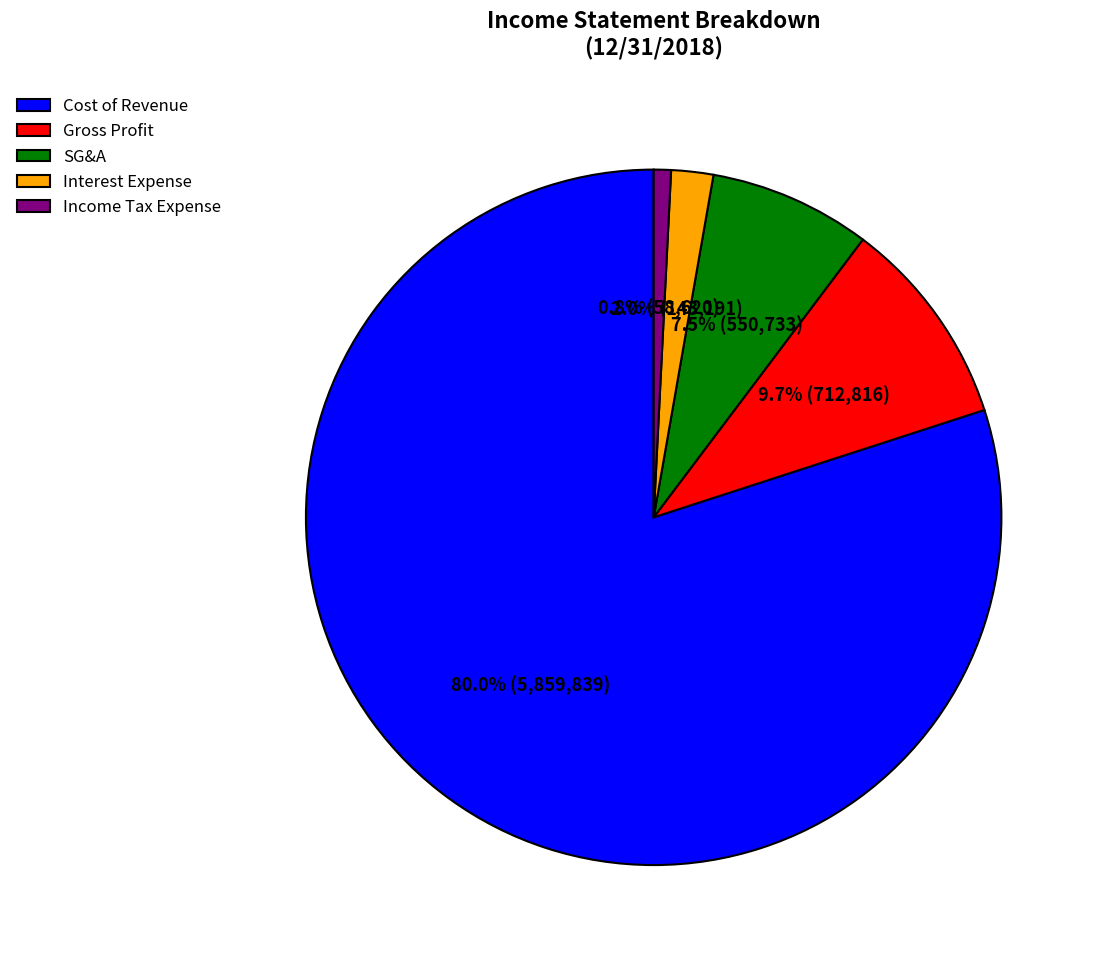

To the nearest percent, what is the difference between the largest and smallest slice percentages?

79%